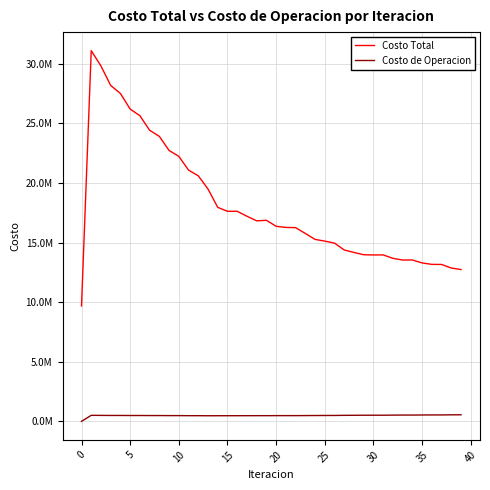

What is the label of the 37th point from the left?

36